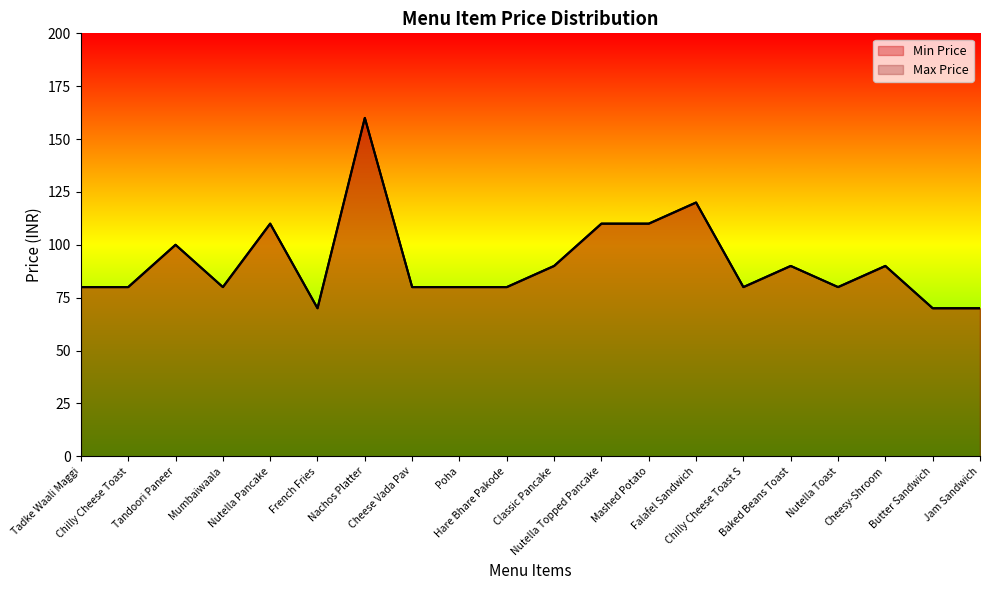

Rank the series by their maximum value, from highest to lowest.

Min Price, Max Price